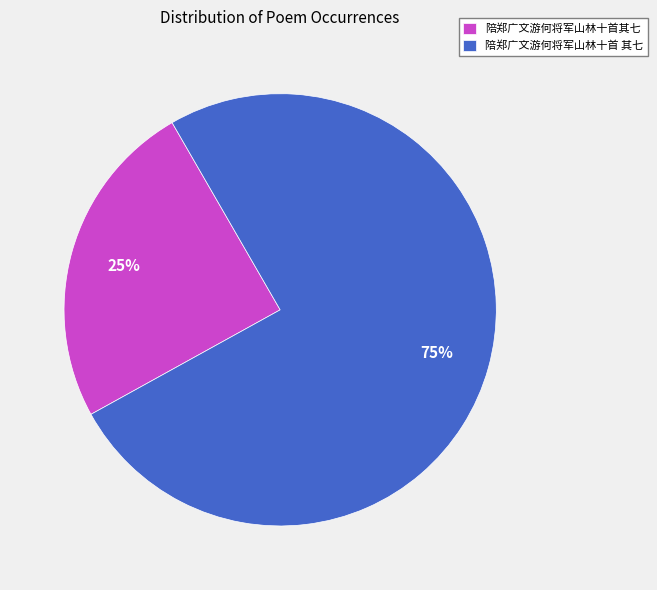

Does any single category account for the majority?

Yes